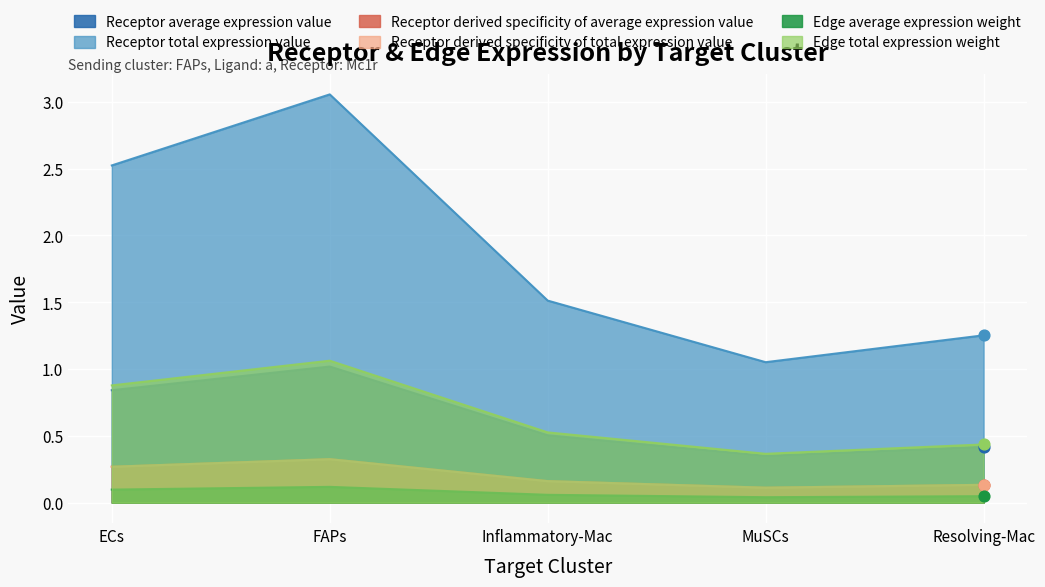

Is the value of Edge total expression weight at FAPs greater than the value of Receptor derived specificity of total expression value at Inflammatory-Mac?

Yes